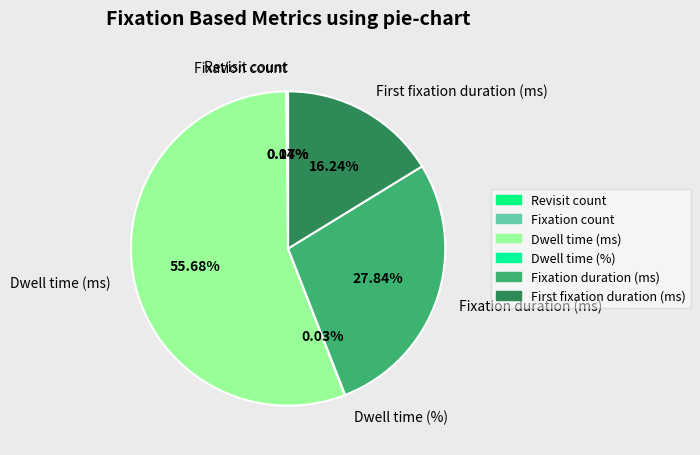

Approximately how many times larger is the value at Dwell time (ms) compared to Fixation duration (ms)?

2.0